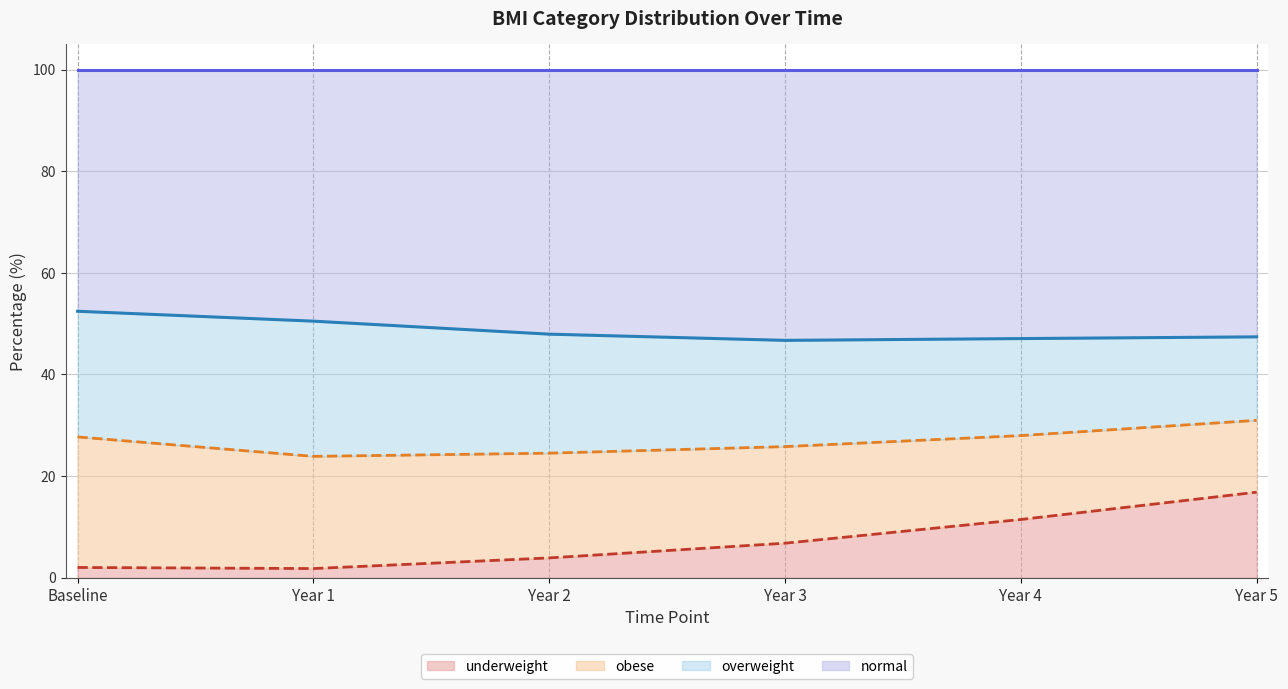

Which series has the largest range (max minus min)?

underweight